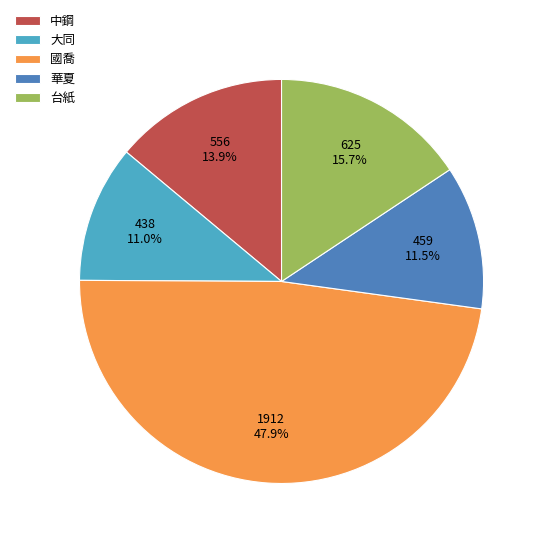

Rank the categories by value from lowest to highest.

大同, 華夏, 中鋼, 台紙, 國喬